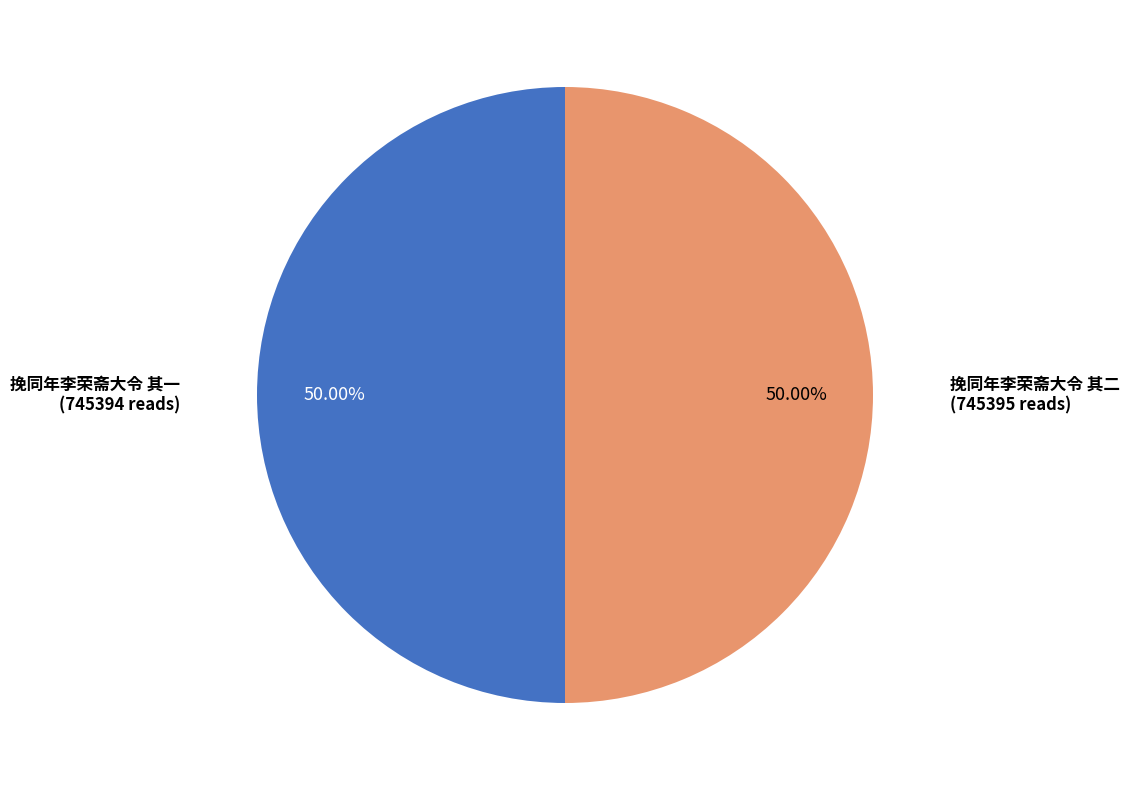

How many segments does this pie chart have?

2